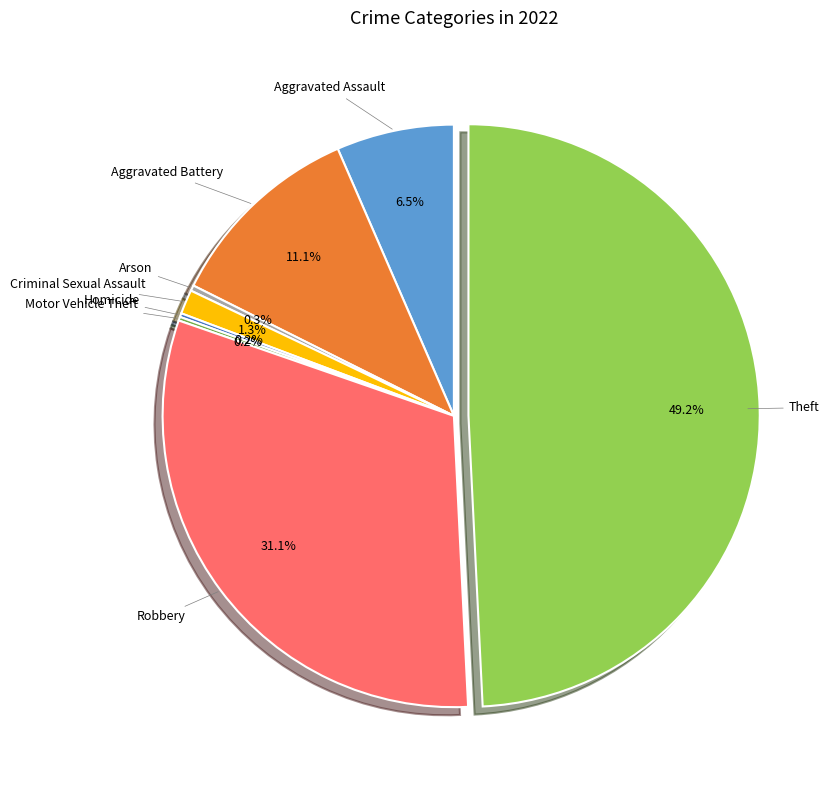

Is there any slice that represents more than half of the pie?

No